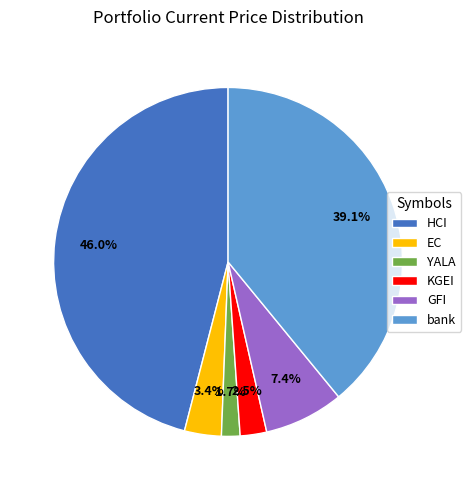

Do GFI and EC together represent more than half of the pie?

No